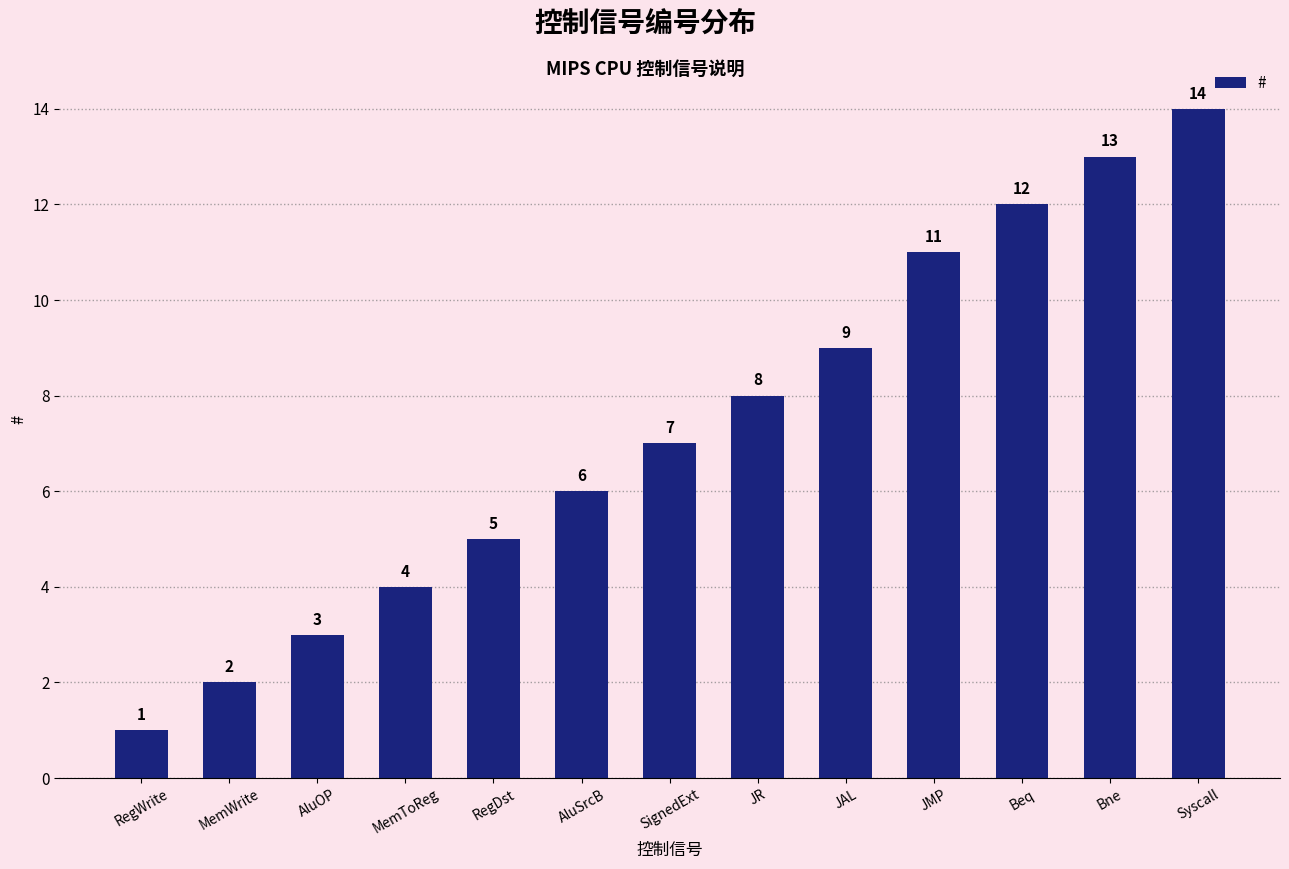

The chart shows a value of 16 at JAL. True or false?

False